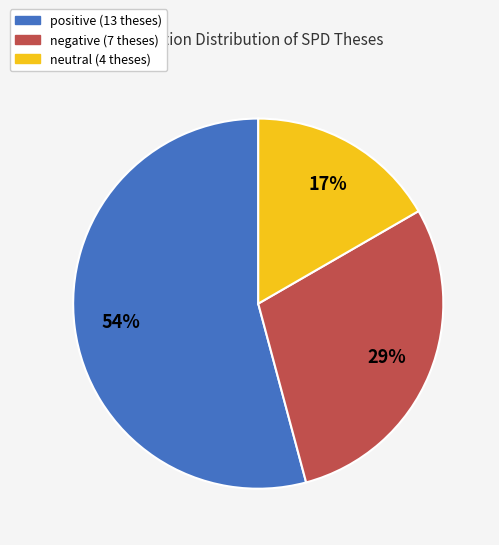

True or false: negative accounts for 29% of the total.

True